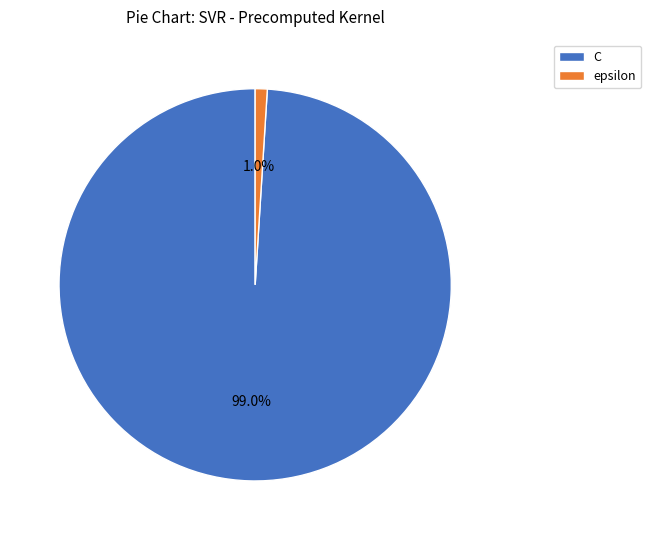

The epsilon slice represents 1% of the pie. True or false?

True